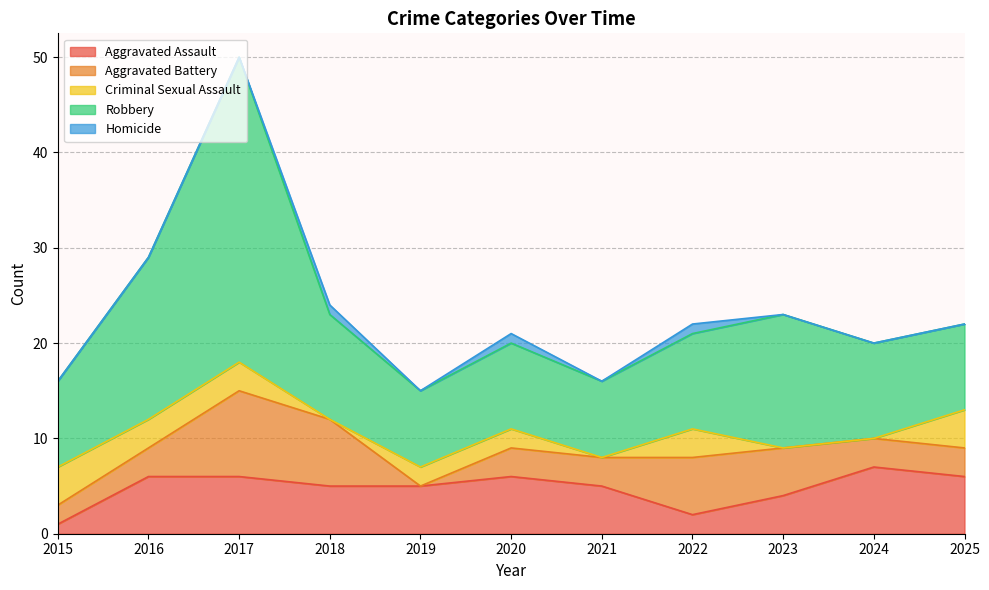

At which label is Aggravated Assault closest to 4?

2023